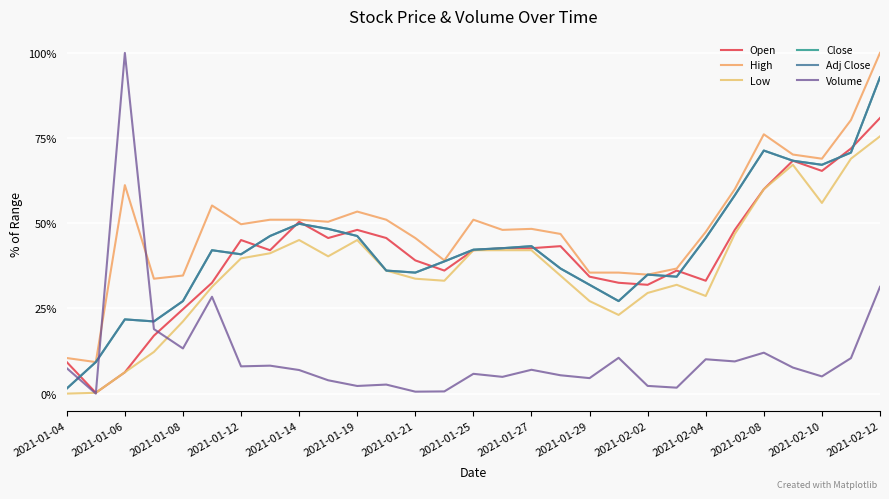

Does the chart display data point markers on the line(s)?

No